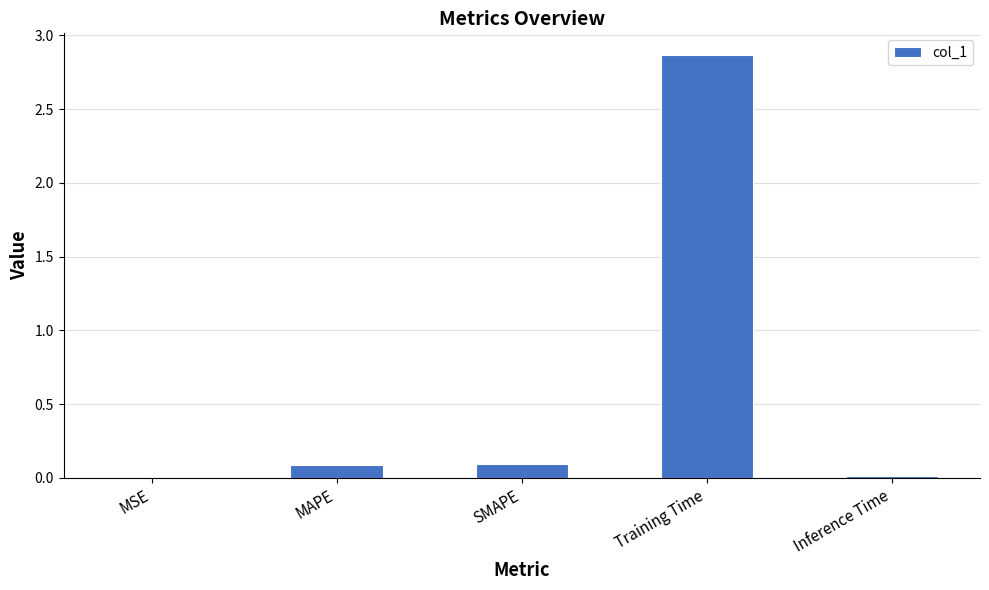

Which has a higher value, Inference Time or MAPE?

MAPE